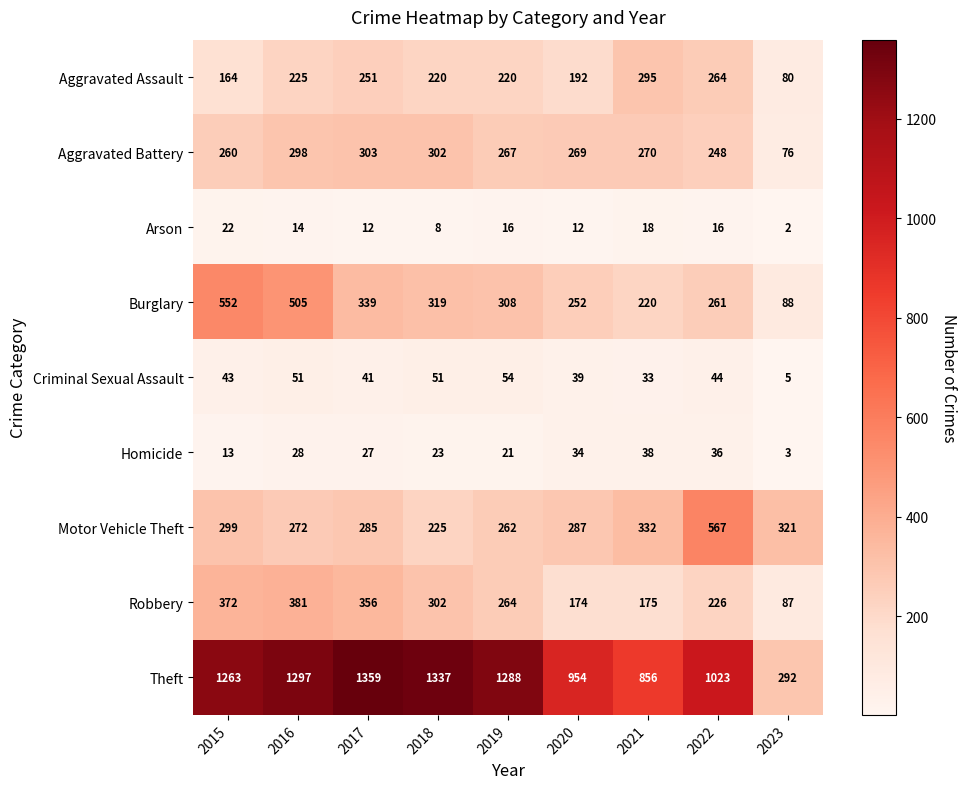

The Theft series shows 292 at 2023. True or false?

True